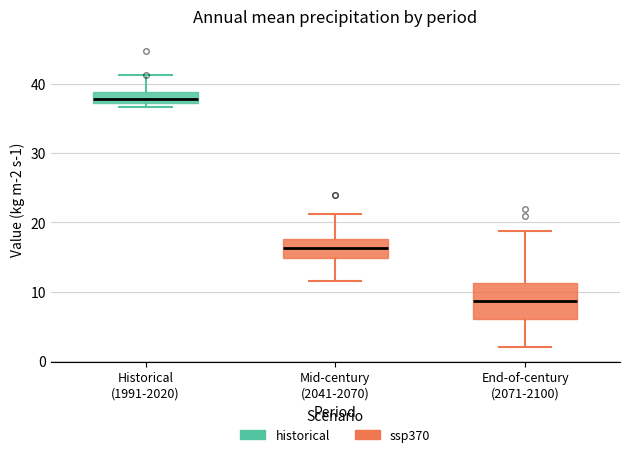

Which box has the highest median line?

Historical (1991-2020)